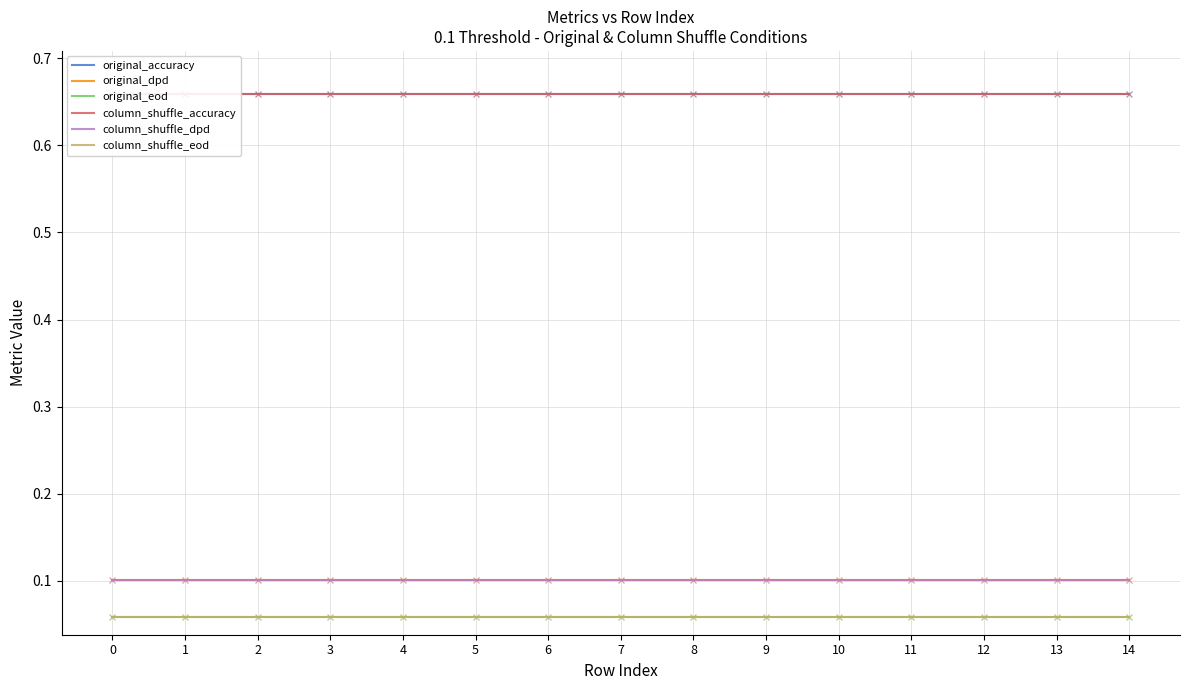

Is the value of original_accuracy at 0 greater than the value of original_dpd at 13?

Yes